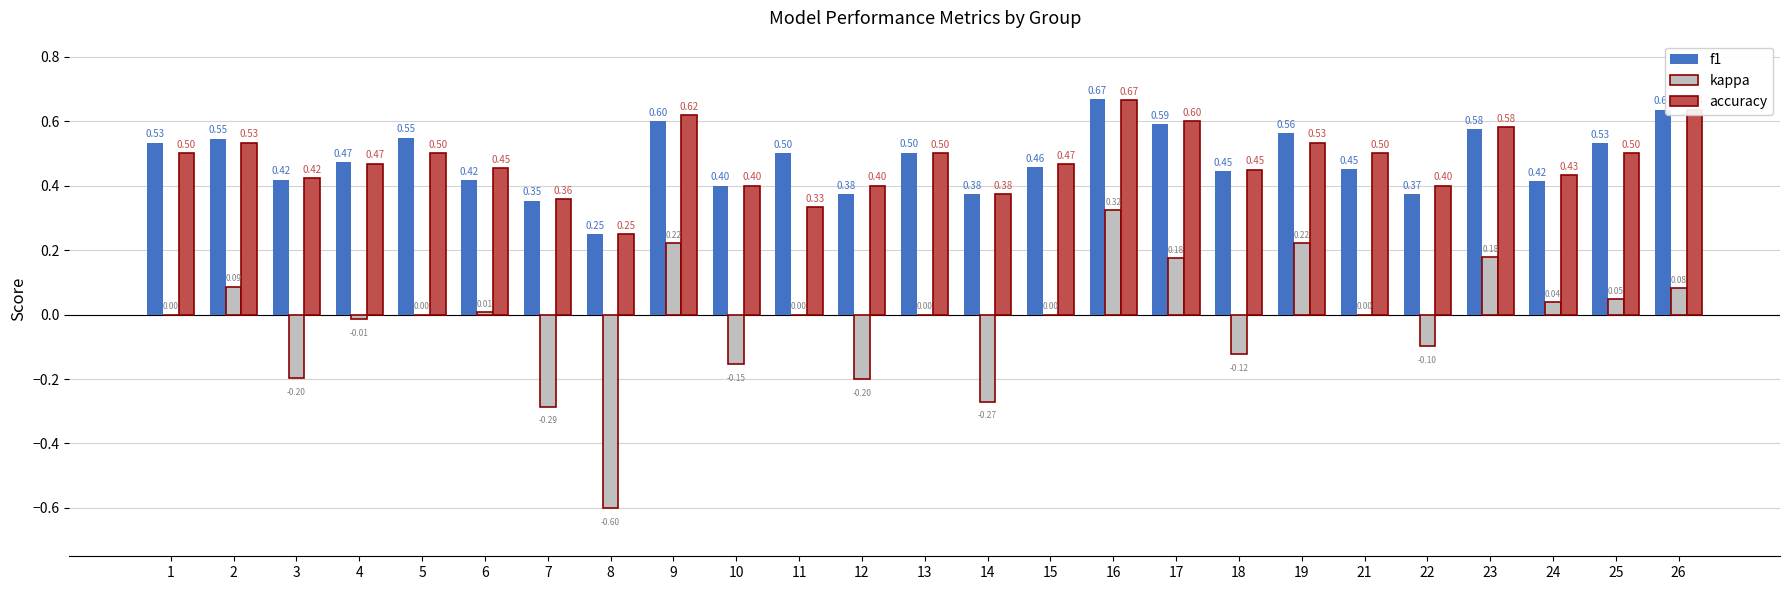

At which category is the sum across all series the highest?

16